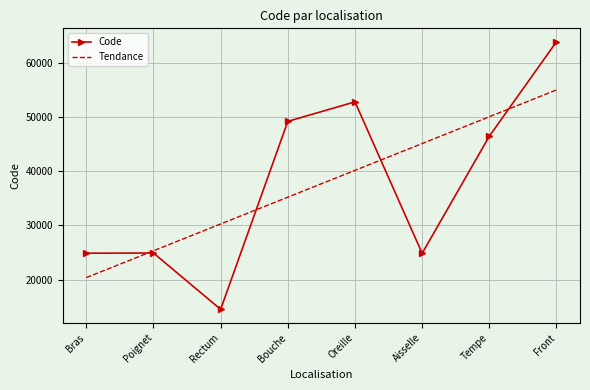

How many values in the Tendance series are below 40157?

4